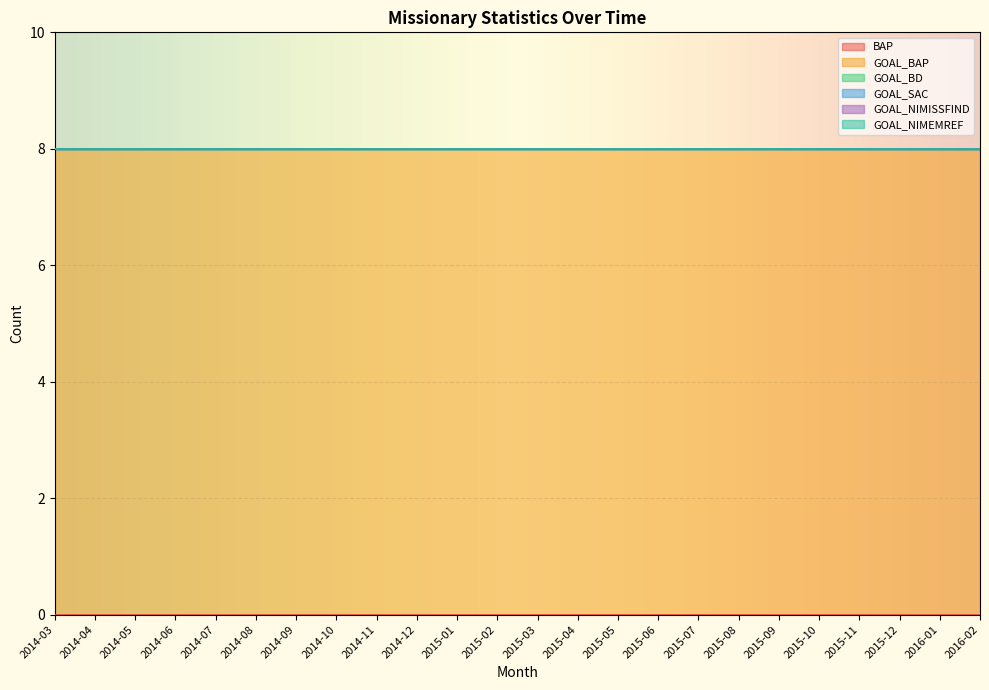

The value of BAP at 2015-06 is 0. True or false?

True